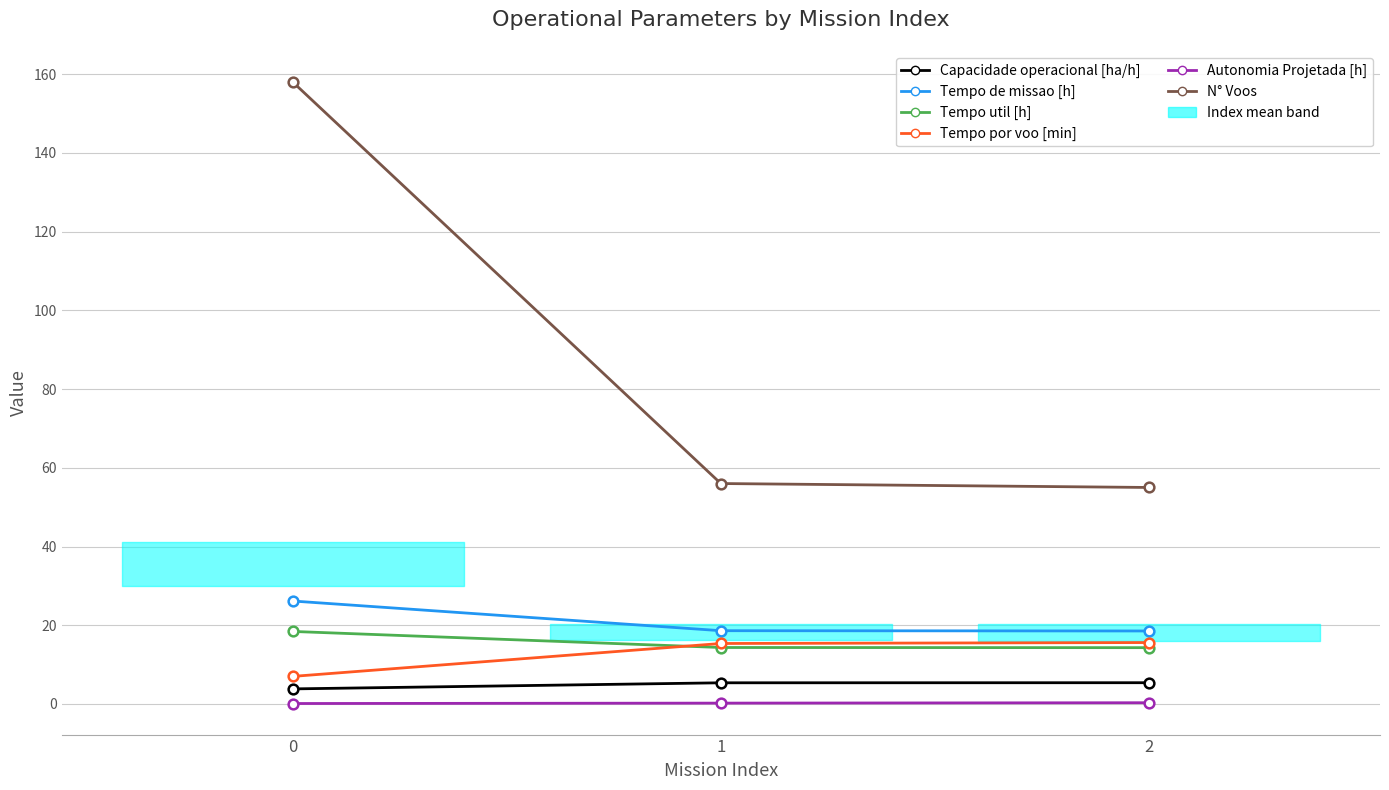

What is the approximate value of Autonomia Projetada [h] at 0?

0.1